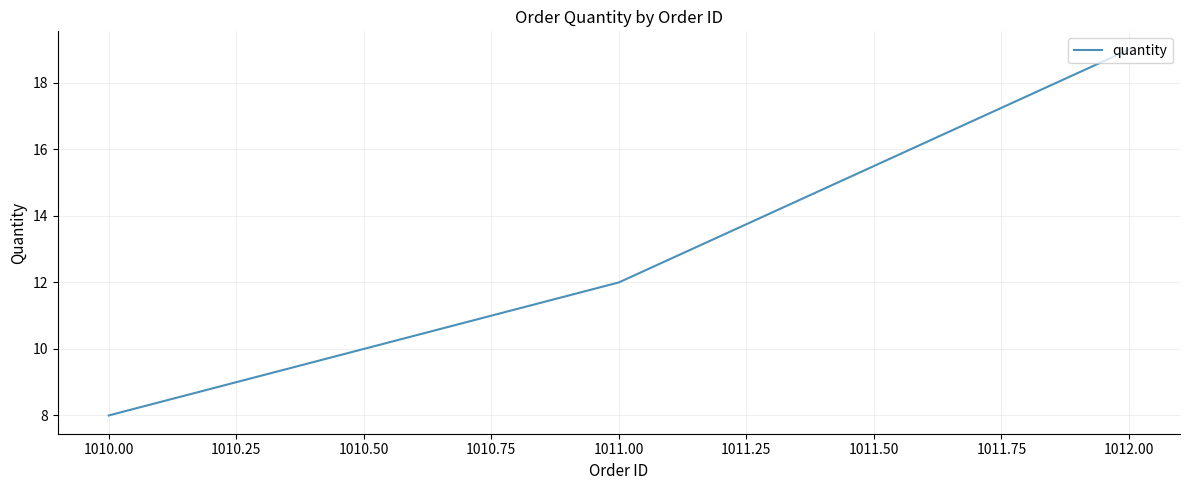

Approximately how many times larger is the value at 1011.00 compared to 1012.00?

0.6